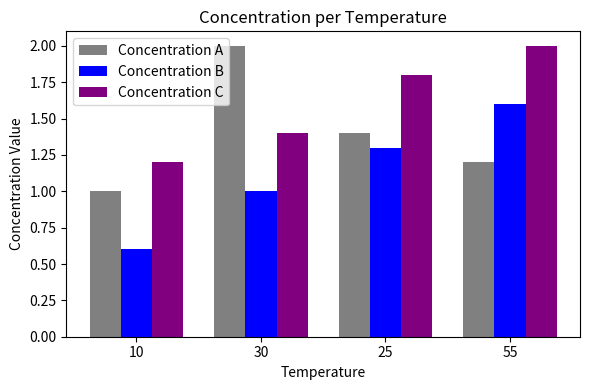

What are all the series names shown in the legend?

Concentration A, Concentration B, Concentration C